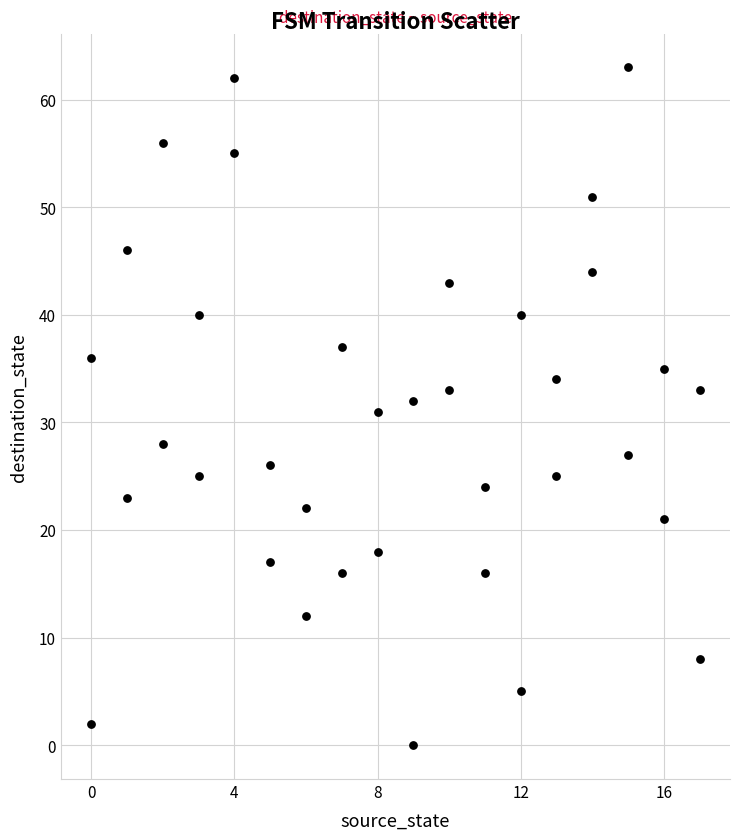

What is the range of X values (max minus min)?

17